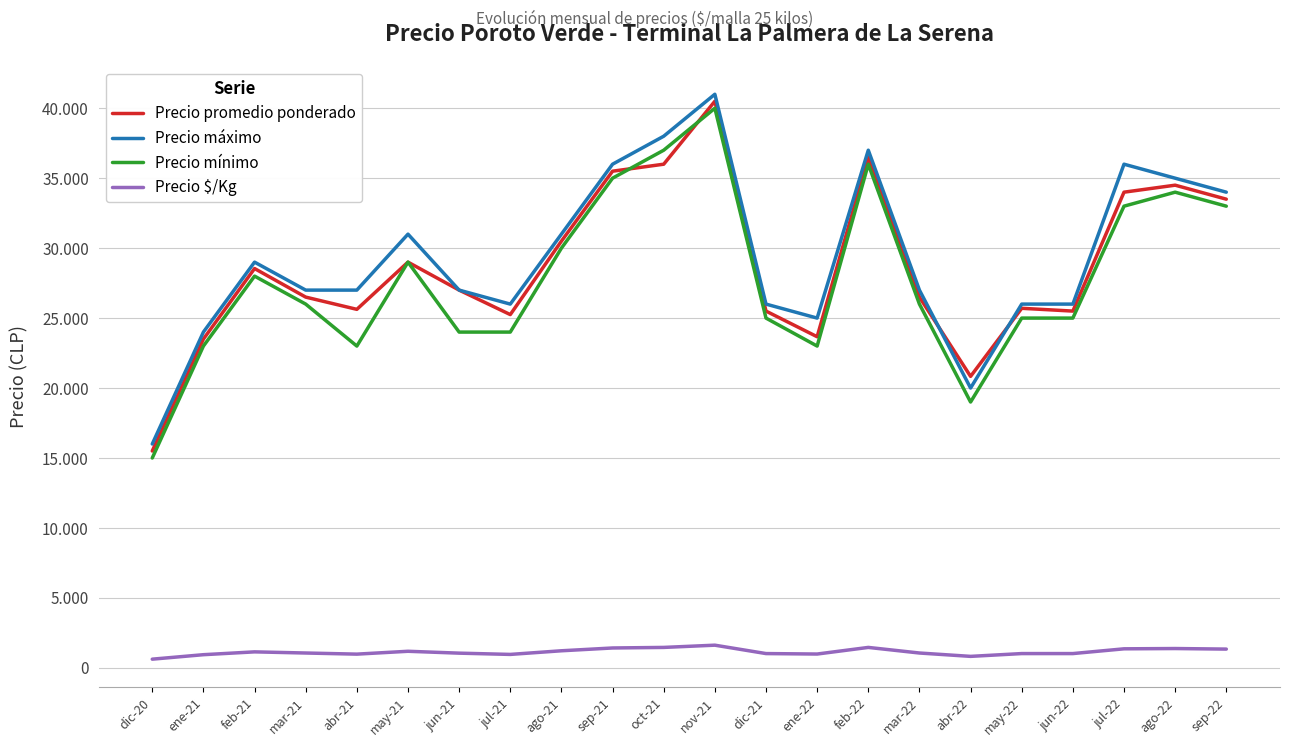

Which series changed the most between jun-21 and mar-22?

Precio mínimo